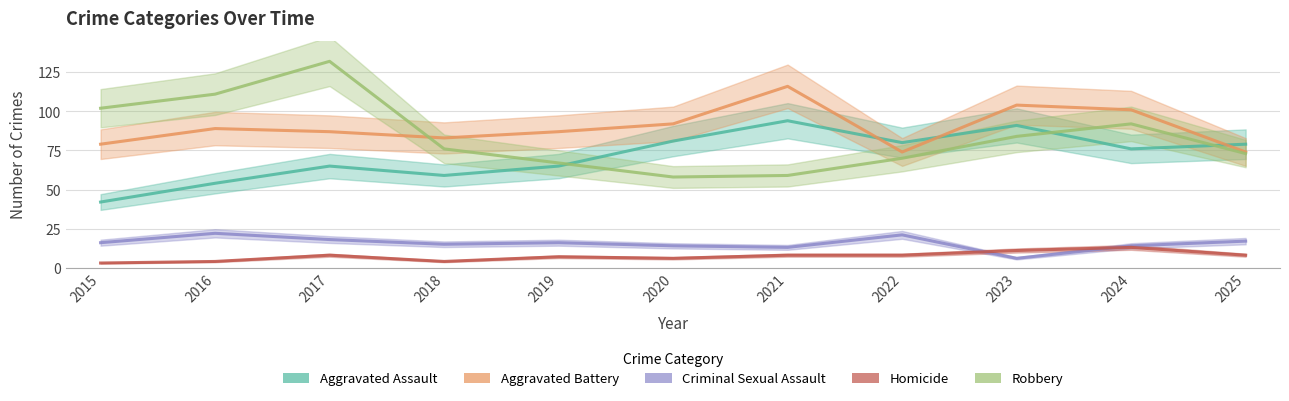

Does the chart have visible grid lines?

Yes